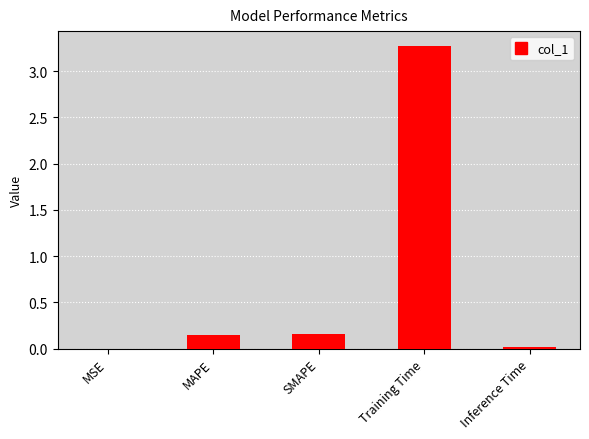

The value at Training Time is 5.7. True or false?

False